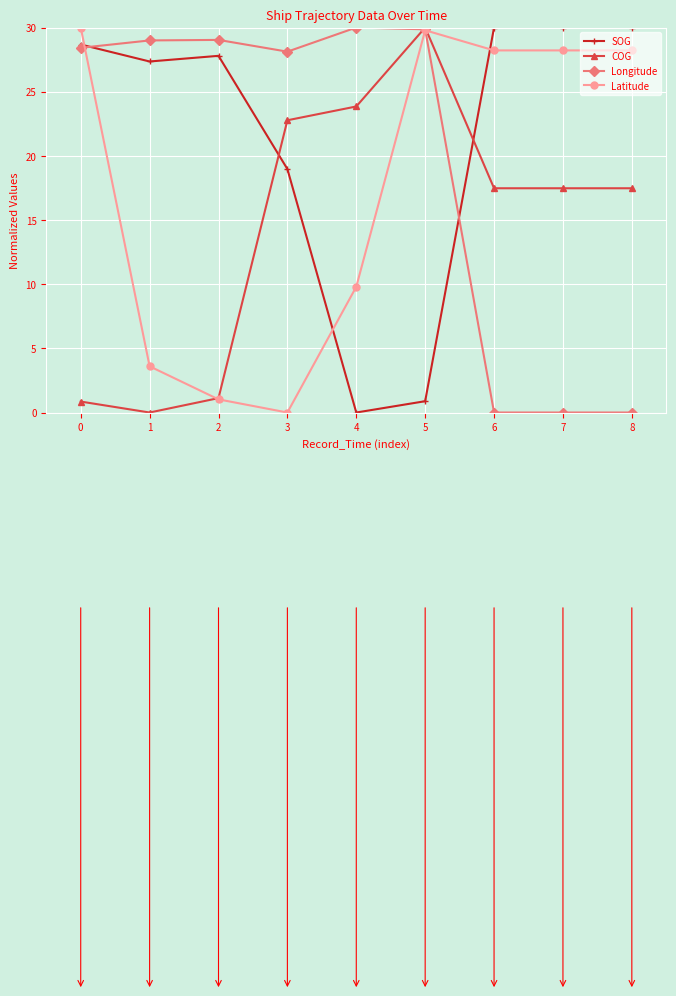

At which category does Latitude reach its first local valley?

3